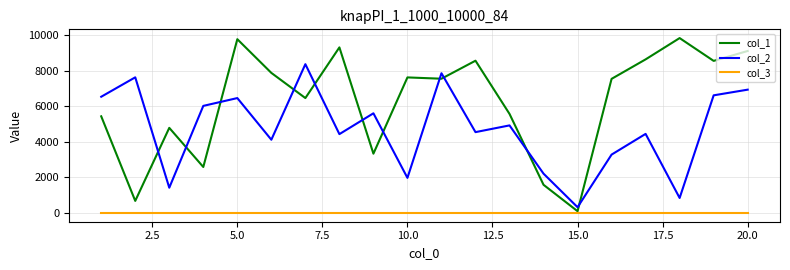

What is the minimum value for col_3?

1